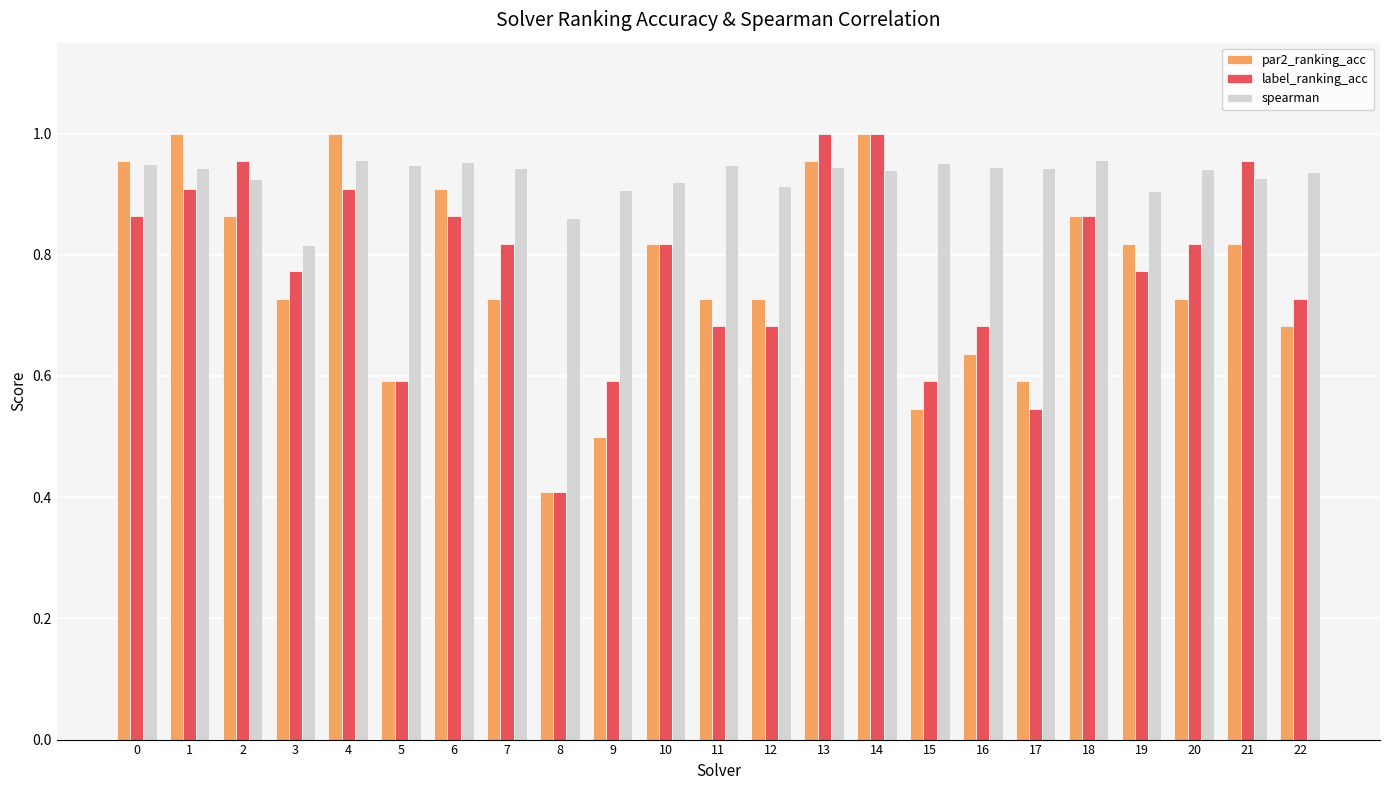

Which category has the lowest value in the spearman series?

3